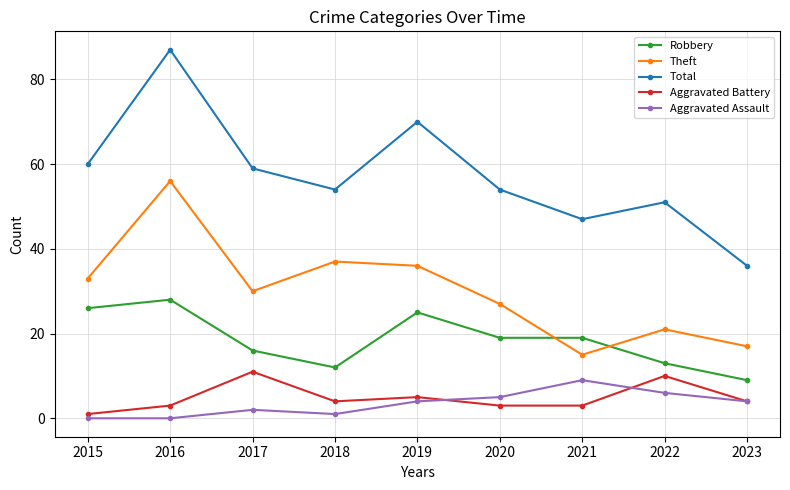

Where do Robbery and Theft first cross each other?

2020 and 2021